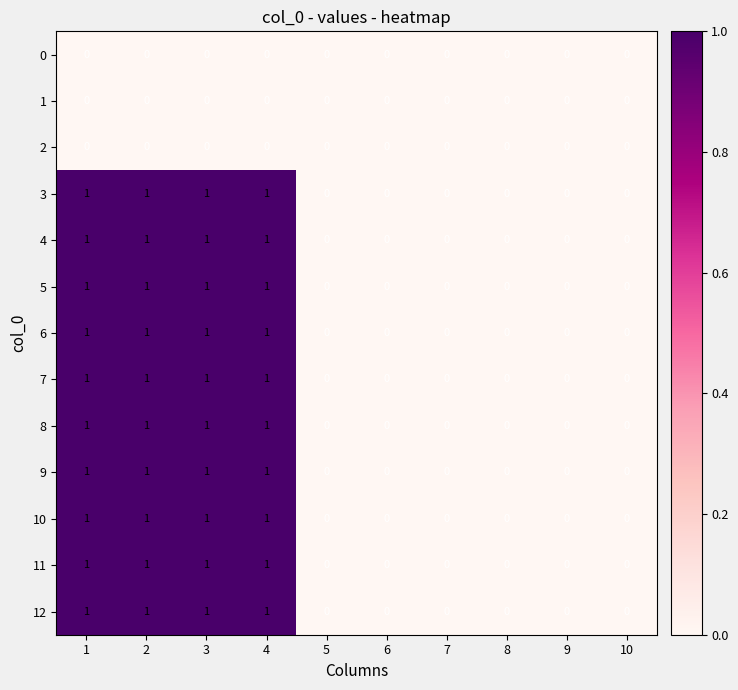

True or false: 5 has a value of 0 at 8.

True